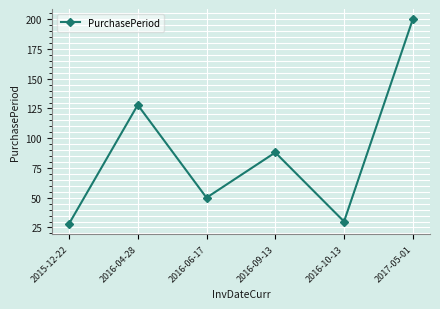

How many categories are shown in the chart?

6